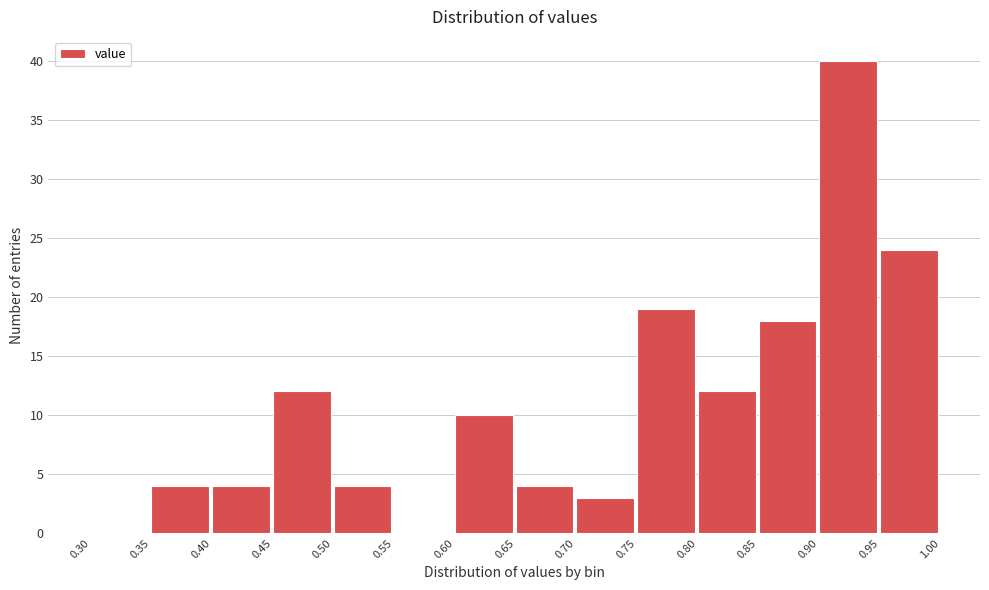

Reading left to right, transcribe this chart: for each bar, give the range it covers on the x-axis and its height. The values are not printed on the chart, so give them approximately, as read against the axis.

0.30 to 0.35: 0
0.35 to 0.40: 4
0.40 to 0.45: 4
0.45 to 0.50: 12
0.50 to 0.55: 4
0.55 to 0.60: 0
0.60 to 0.65: 10
0.65 to 0.70: 4
0.70 to 0.75: 3
0.75 to 0.80: 19
0.80 to 0.85: 12
0.85 to 0.90: 18
0.90 to 0.95: 40
0.95 to 1.00: 24